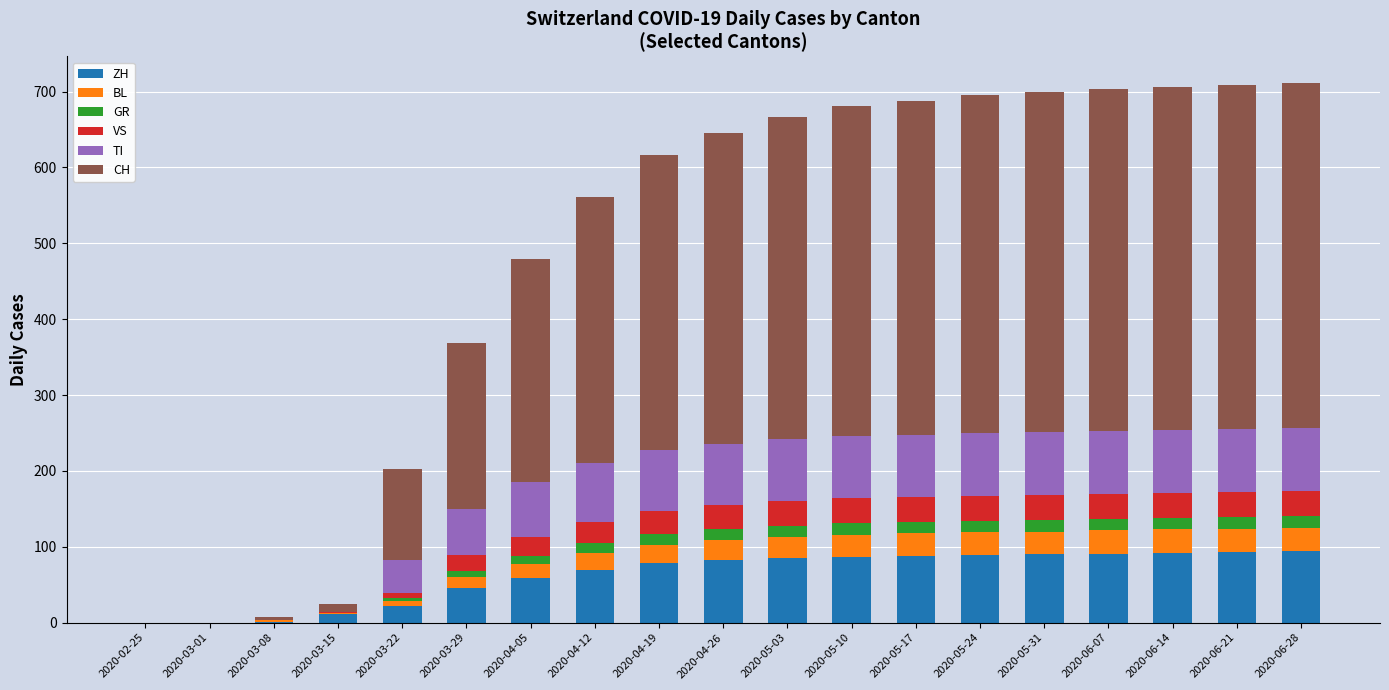

What is the sum of all ZH values?

1178